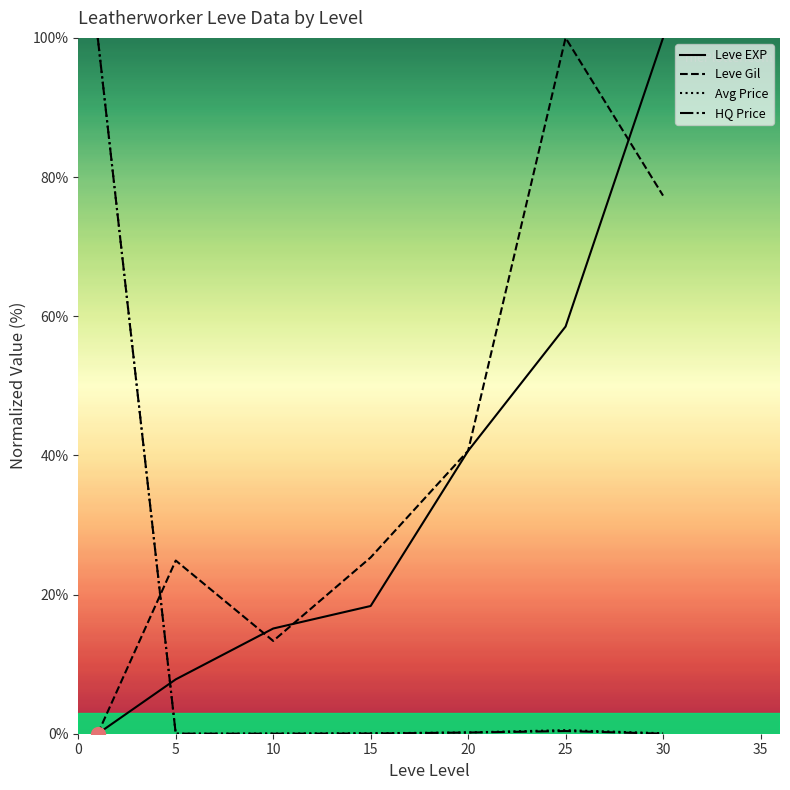

Rank the series at 25 from highest to lowest value.

Leve Gil, Leve EXP, Avg Price, HQ Price